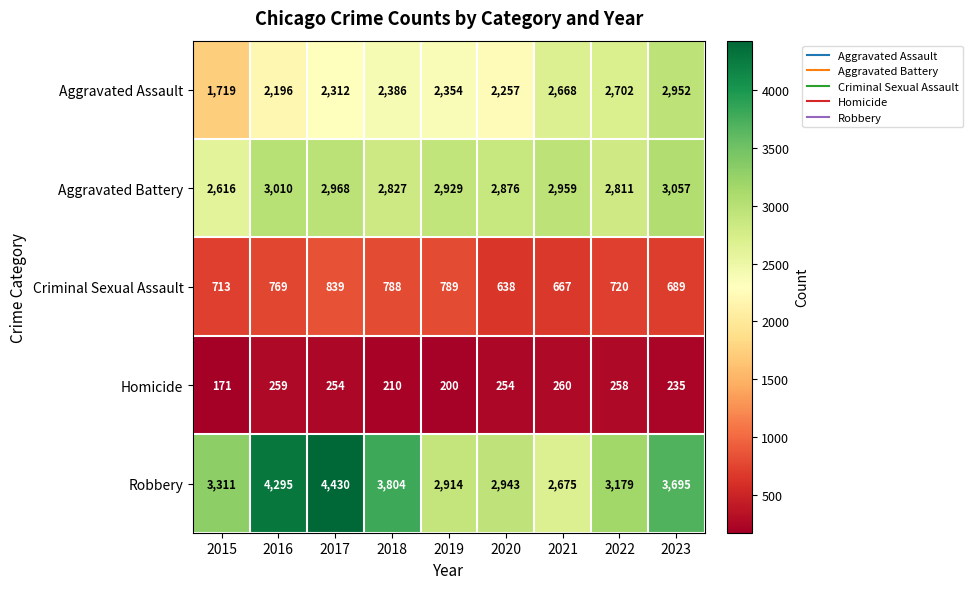

Which category has the lowest value in the Aggravated Assault series?

2015